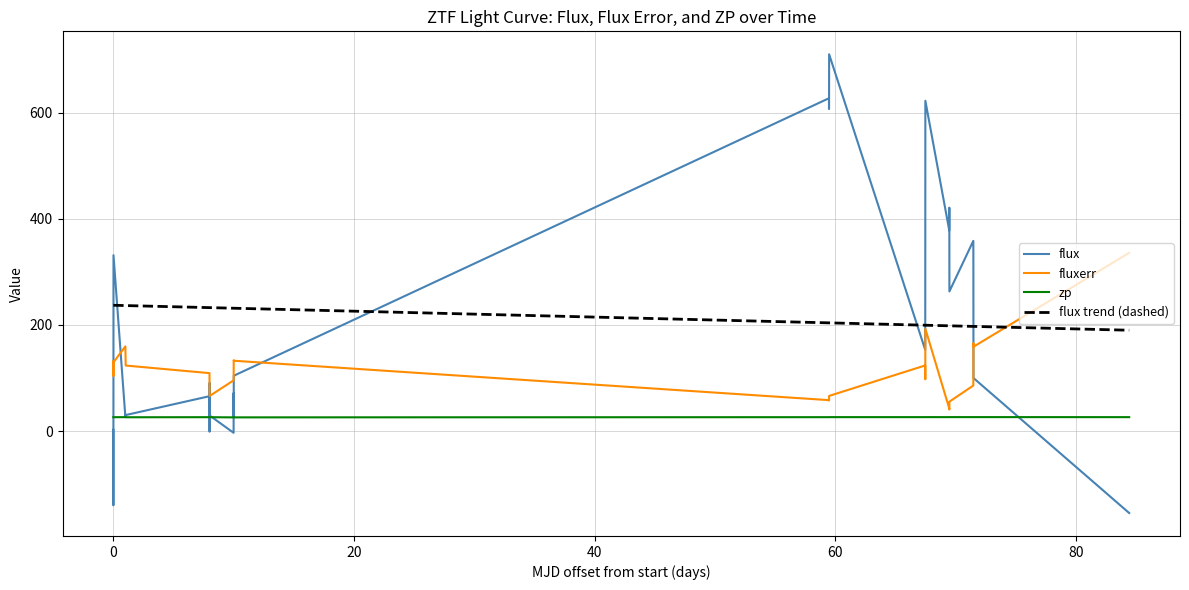

Which series has the widest spread of values?

flux